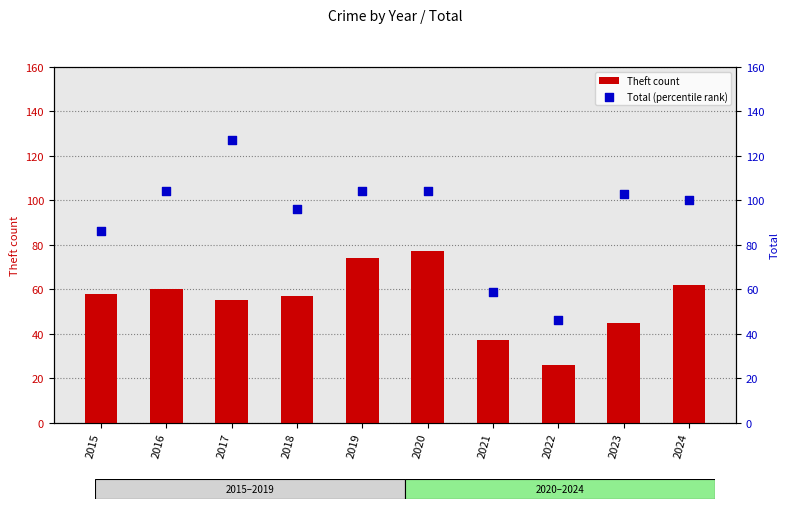

Is the value of Total (percentile rank) at 2023 greater than the value of Theft count at 2022?

Yes